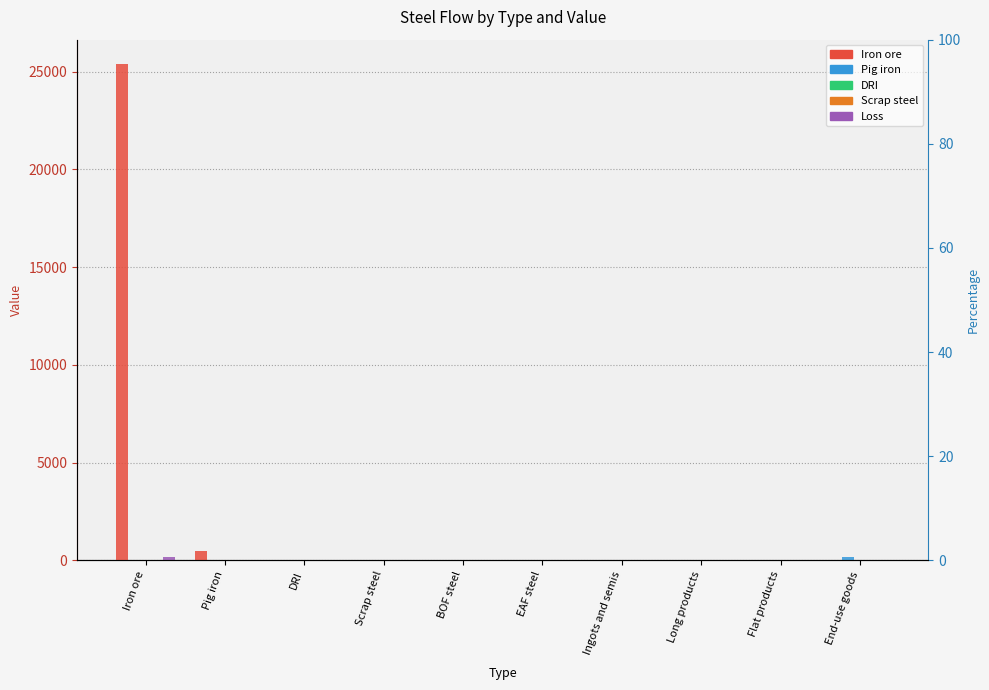

What is the label of the 8th bar from the left?

Long products